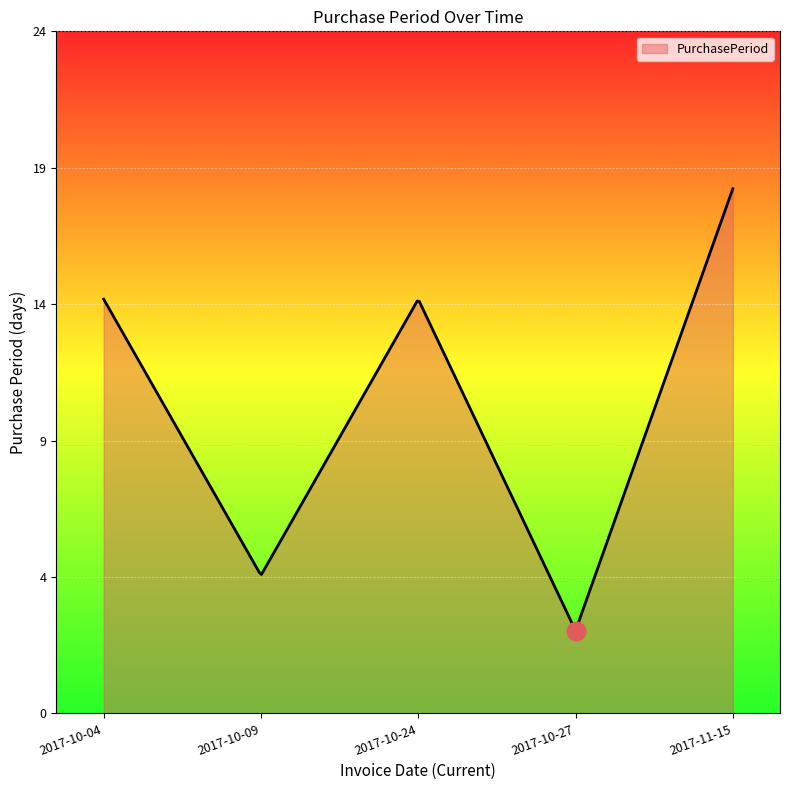

What is the change in value from 2017-10-27 to 2017-11-15?

+16